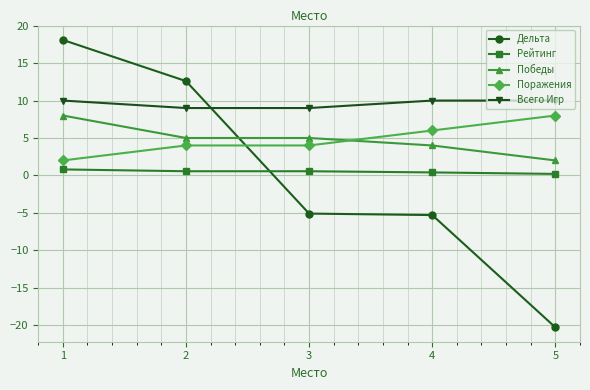

True or false: Поражения and Рейтинг cross at least once.

False